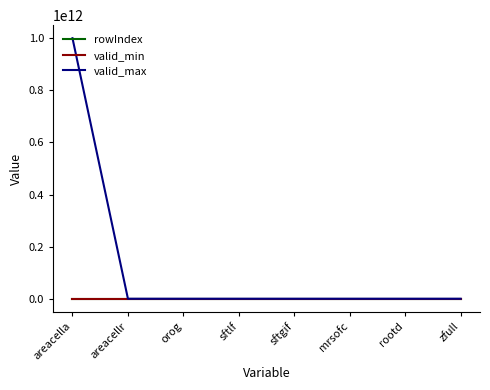

What is the difference between the maximum and second lowest values in the valid_min series?

100000